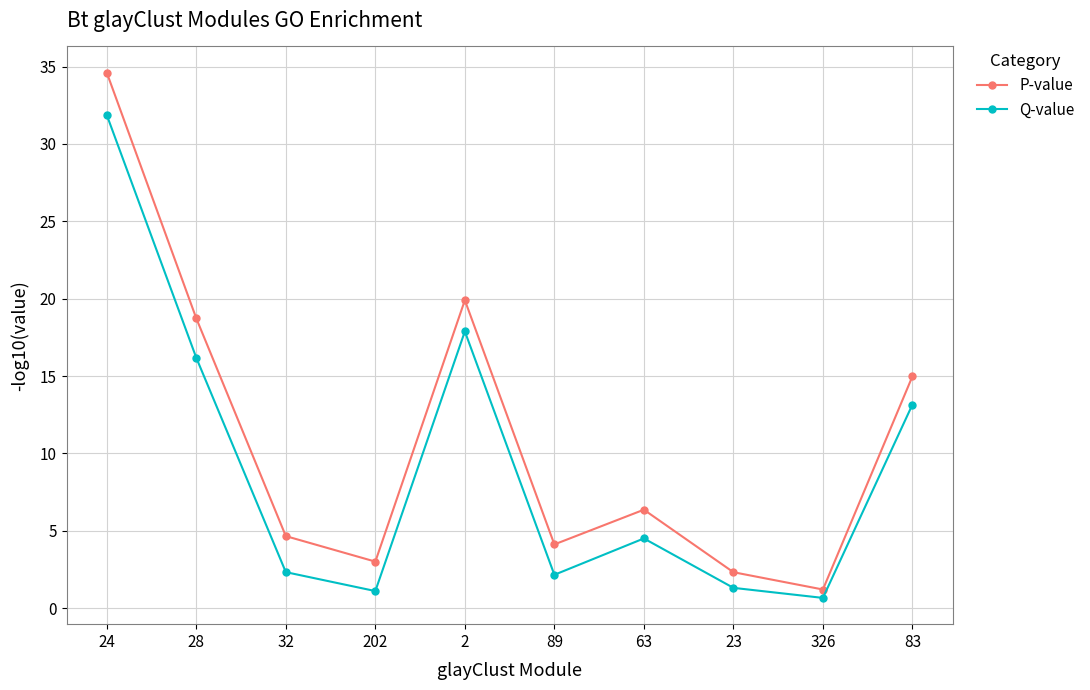

What position from the right is 2?

6